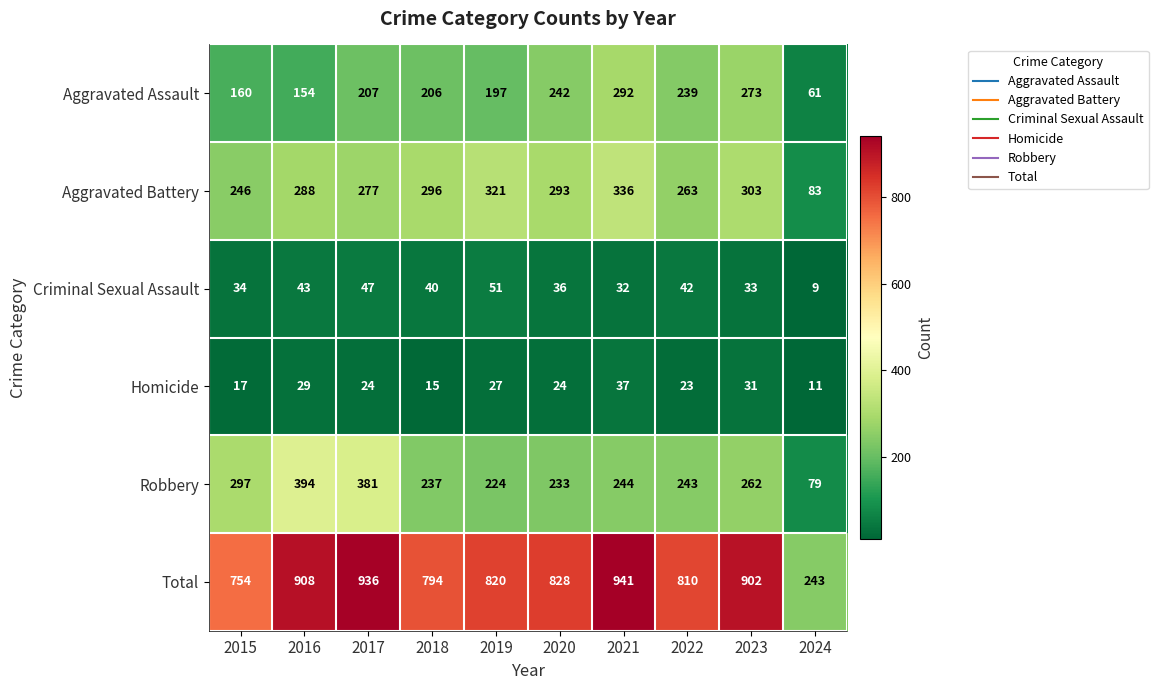

What is the smallest value displayed?

9